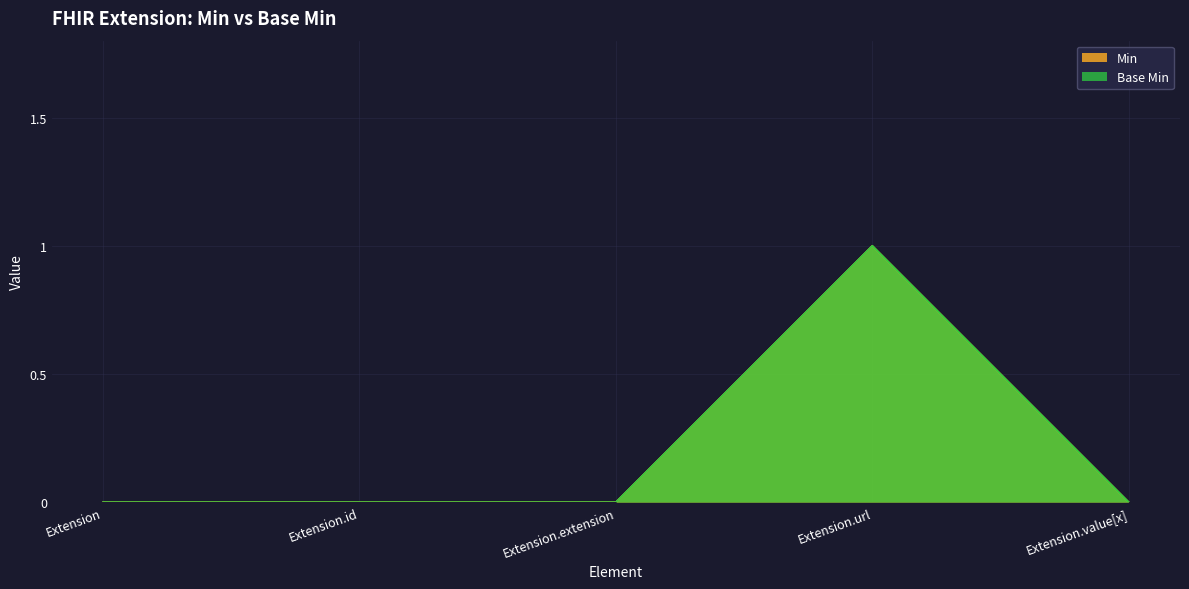

At which label does Base Min reach its minimum?

Extension